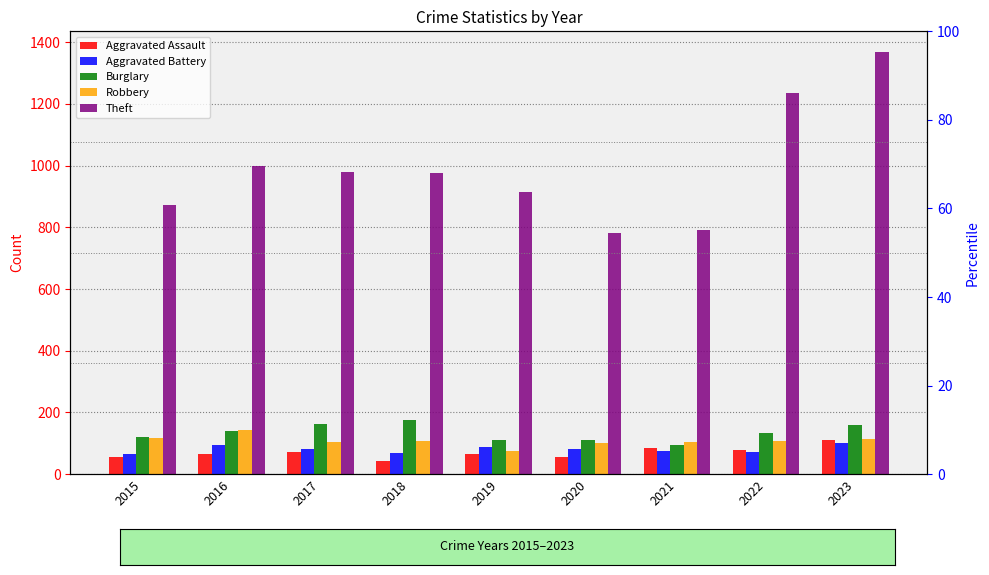

What is the smallest value displayed?

43